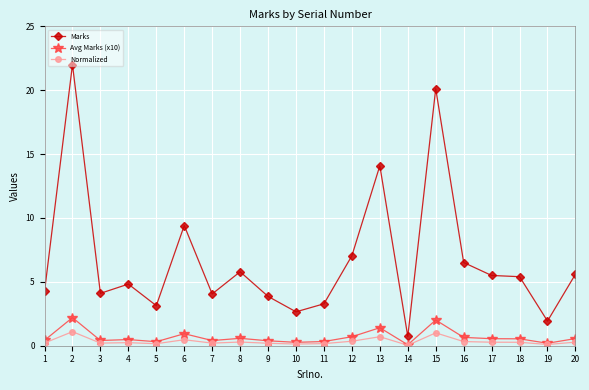

The Avg Marks (x10) series shows 0.7 at 16. True or false?

True